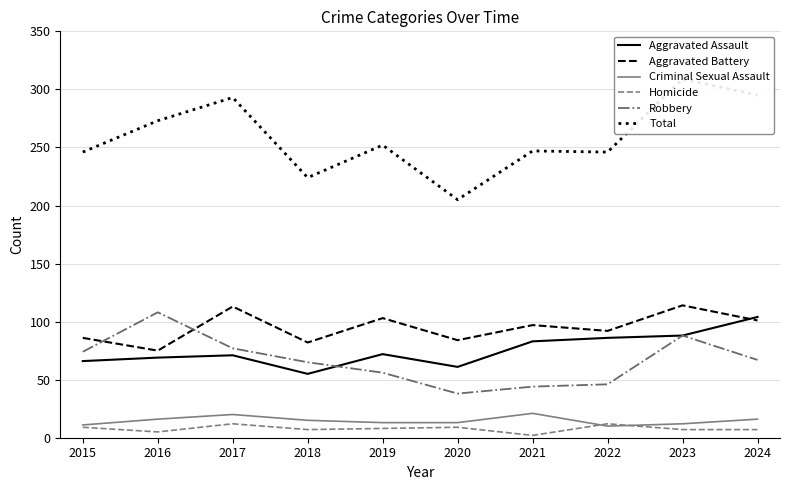

Where is the first local maximum for Total?

2017